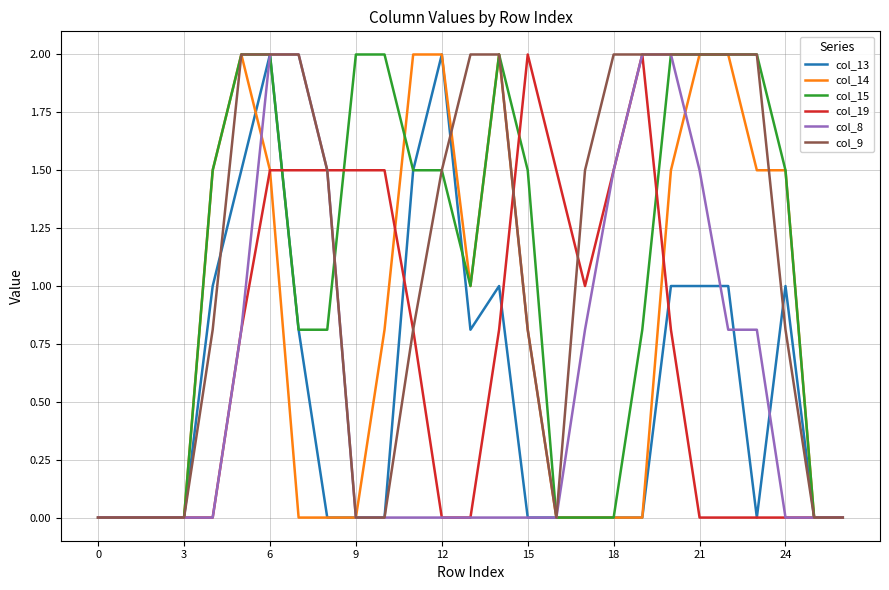

What is the greatest value displayed?

2.0